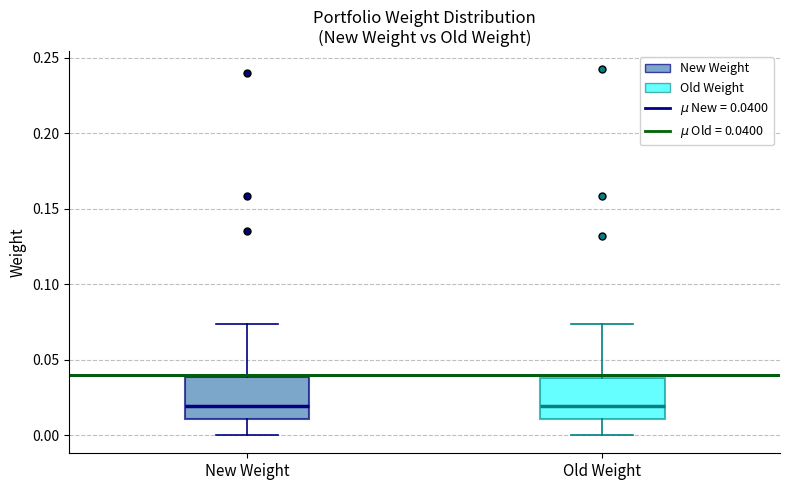

Reading left to right, transcribe this box plot: for each box, give where its median line is, the range the box spans, and where its two whiskers end, as read against the y-axis. The values are not printed on the chart, so give them approximately, as read against the axis.

New Weight: median 0.020, box 0.010 to 0.040, whiskers 0.000 to 0.075
Old Weight: median 0.020, box 0.010 to 0.040, whiskers 0.000 to 0.075